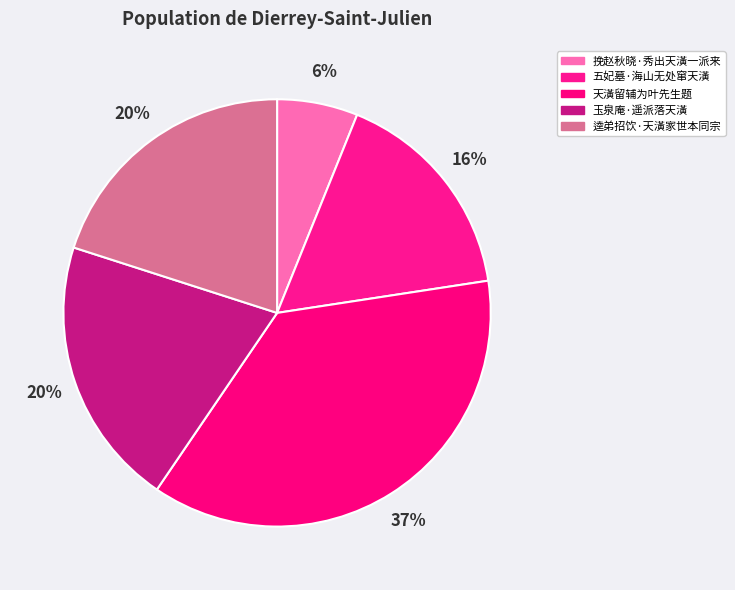

Is there a majority slice in this chart?

No